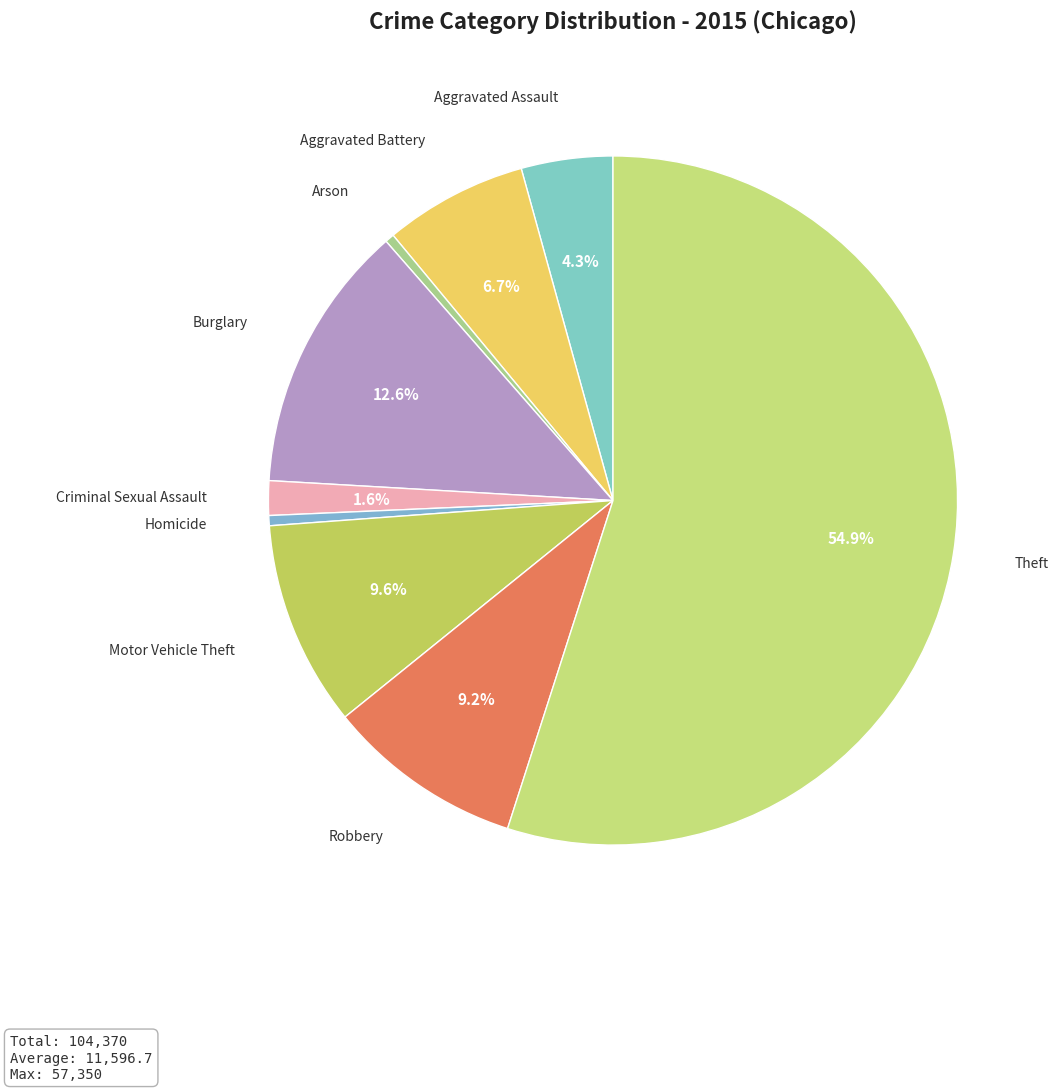

How many slices are in this pie chart?

9